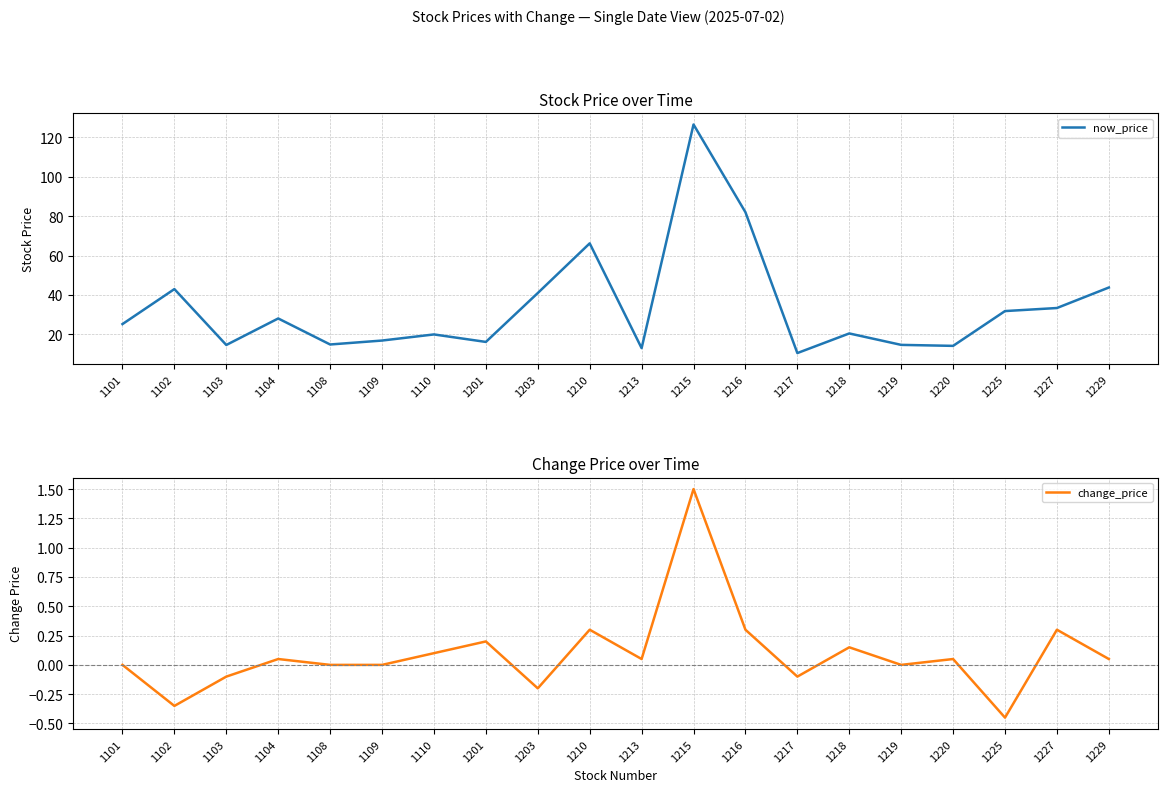

True or false: change_price and now_price intersect in this chart.

False